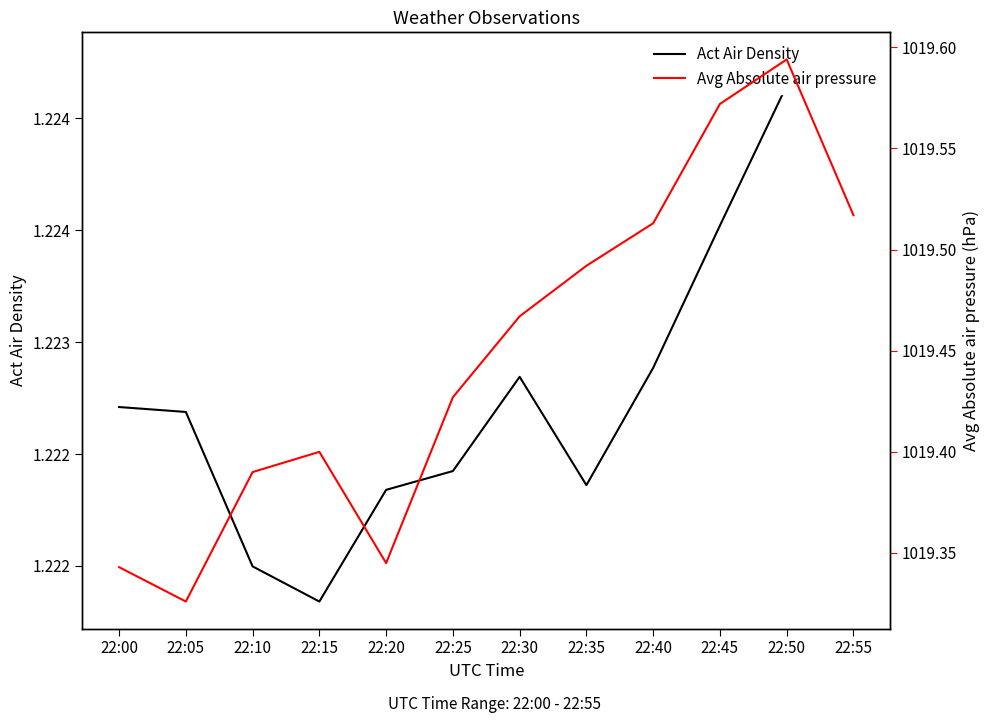

At which category is the sum across all series the highest?

22:50